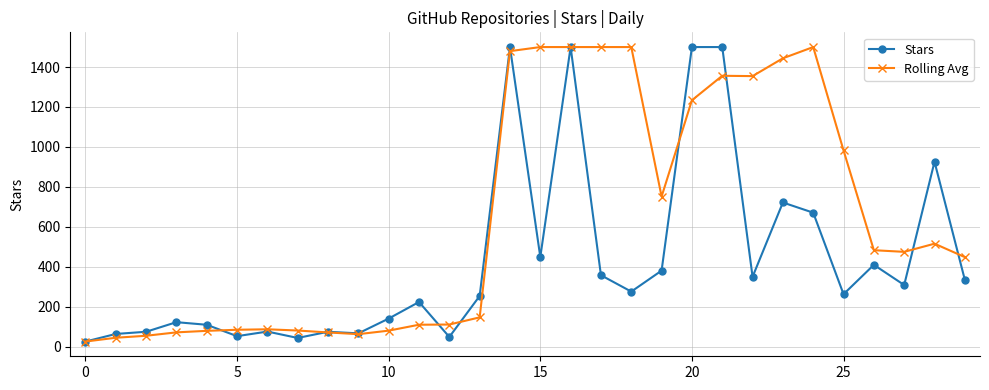

What is the difference between the maximum and minimum values in the Stars series?

1474.0